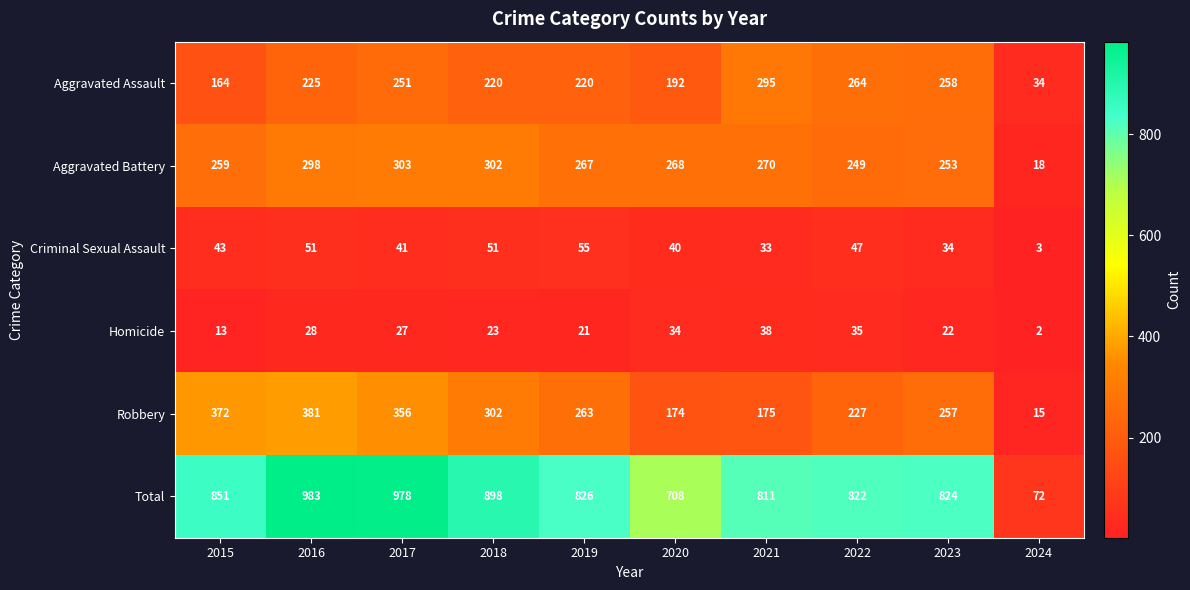

List the series in order of their peak value, highest first.

Total, Robbery, Aggravated Battery, Aggravated Assault, Criminal Sexual Assault, Homicide